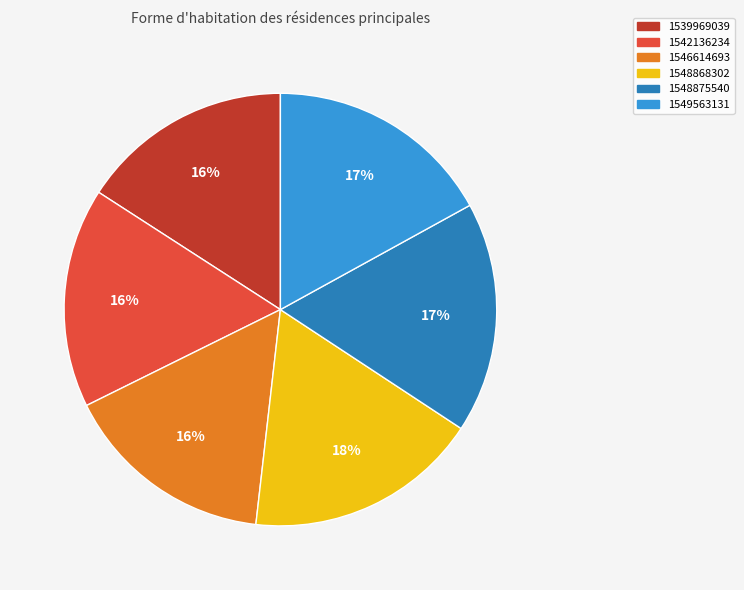

Between 1549563131 and 1548868302, which is larger?

1548868302